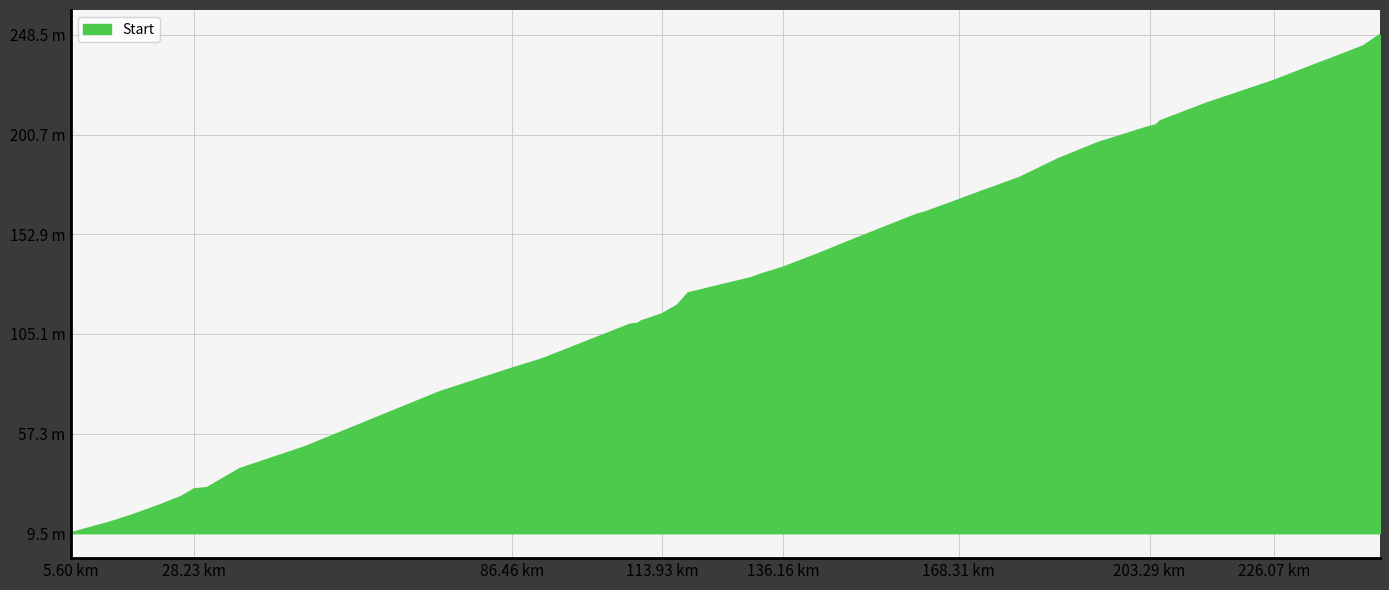

What is the sum of all values?

5371.4